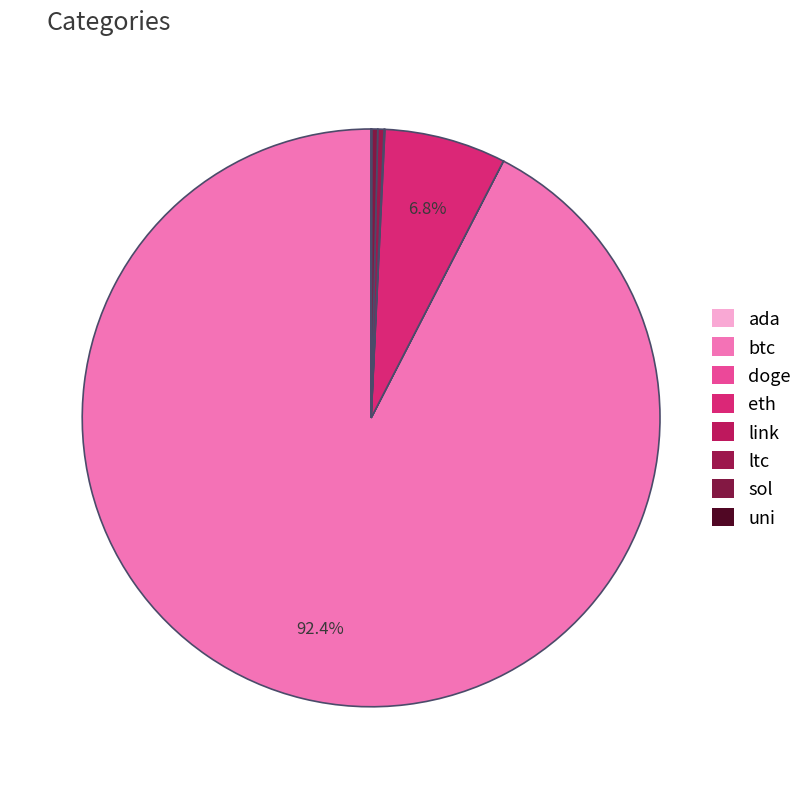

What is the smallest slice in the pie chart?

doge